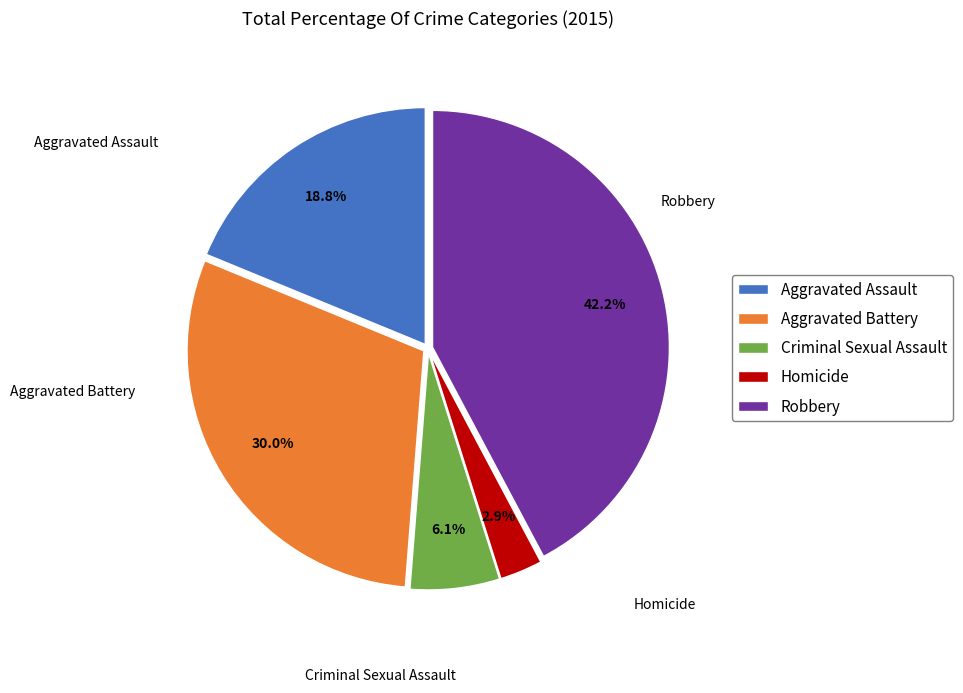

What is the ratio of the value at Aggravated Battery to the value at Homicide?

10.3